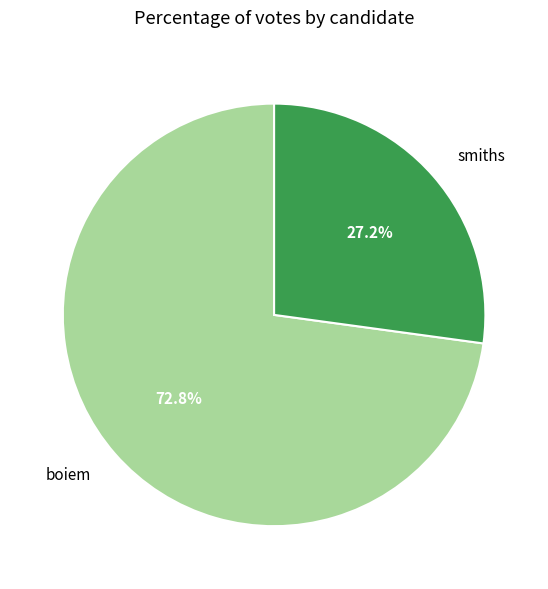

The smiths slice represents 27% of the pie. True or false?

True